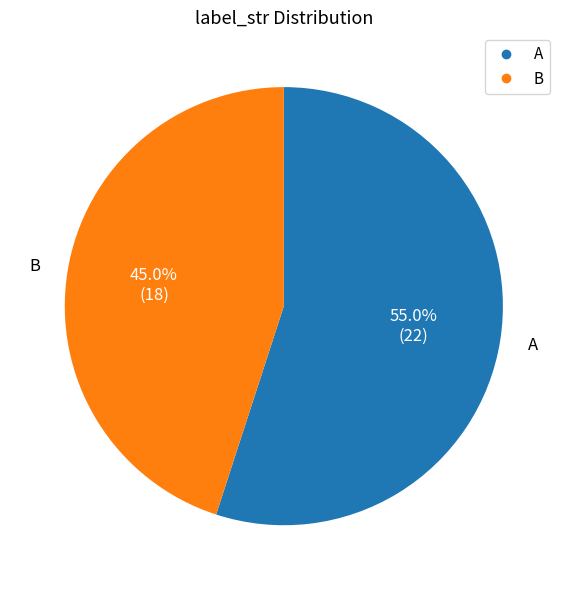

Is there any slice that represents more than half of the pie?

Yes